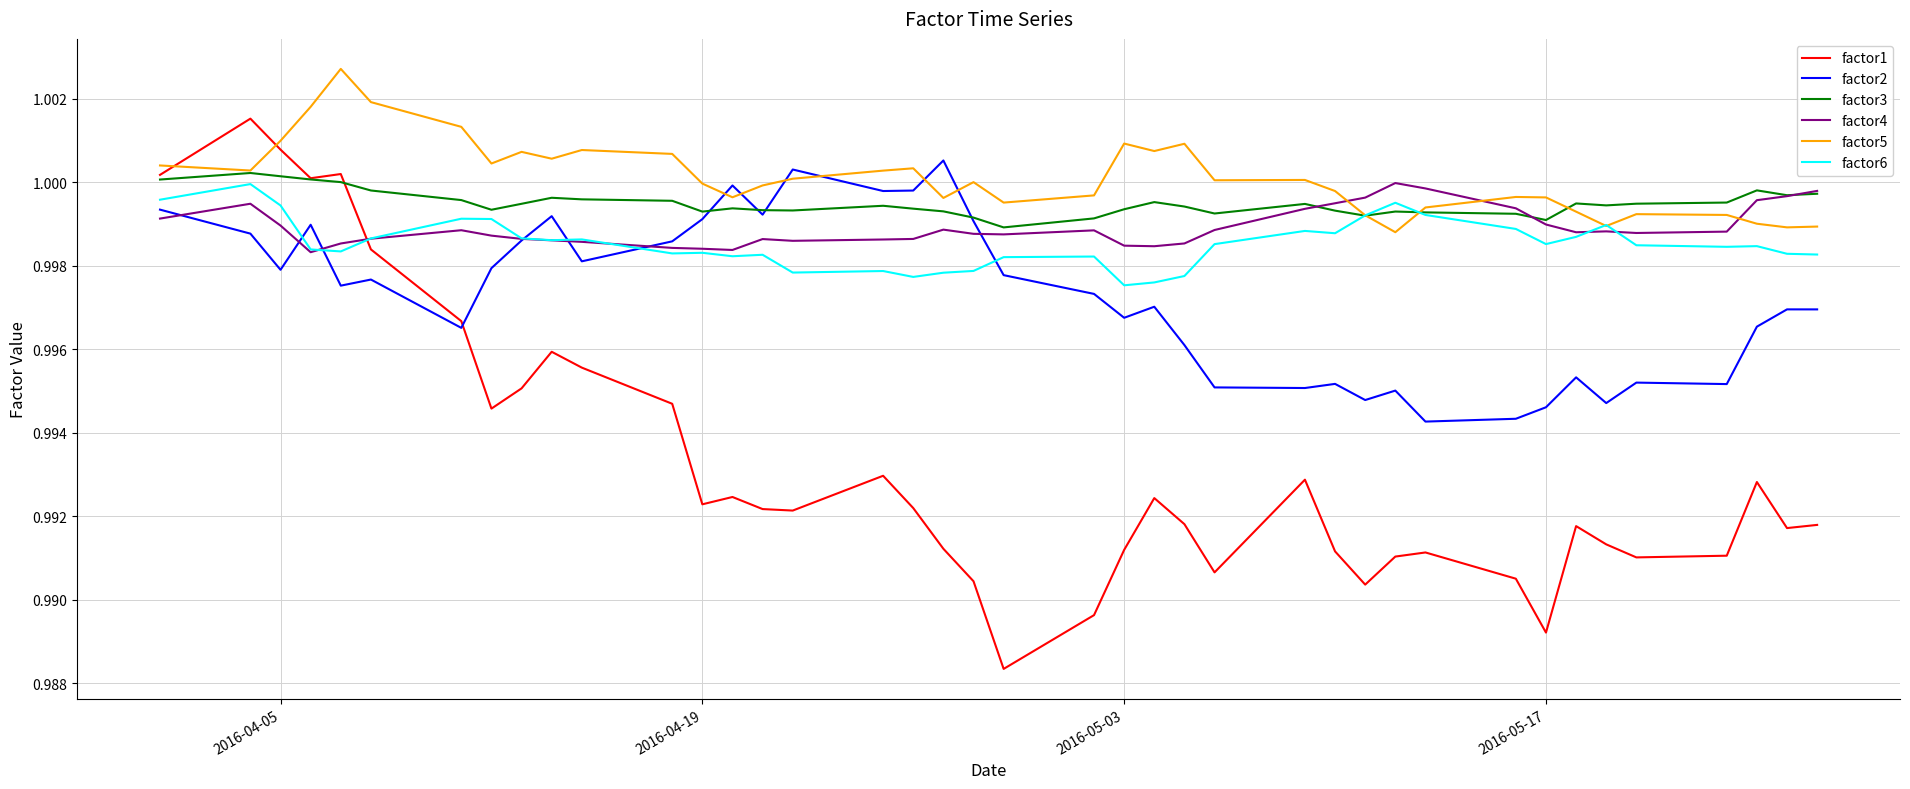

Which series has the largest range (max minus min)?

factor1